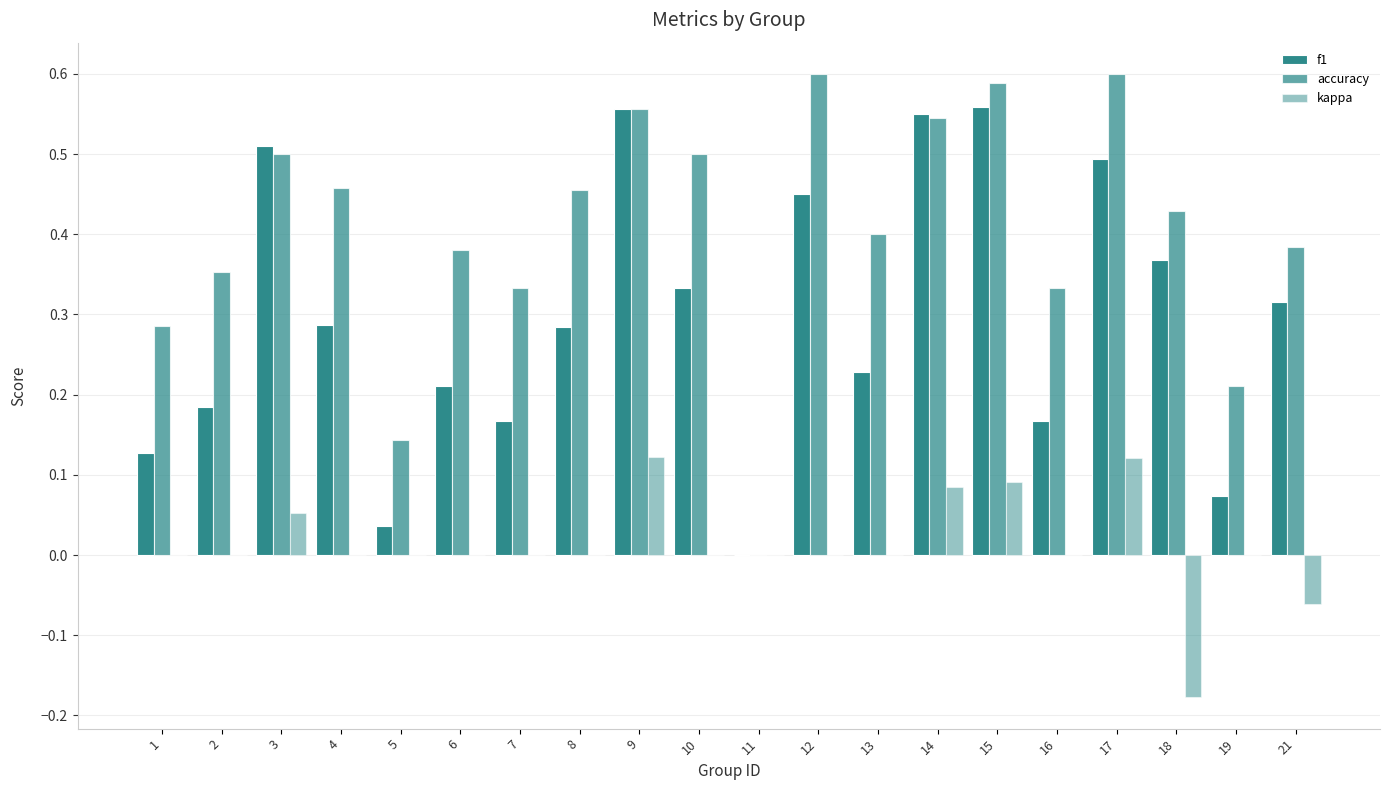

What is the difference between the maximum and minimum values in the accuracy series?

0.6